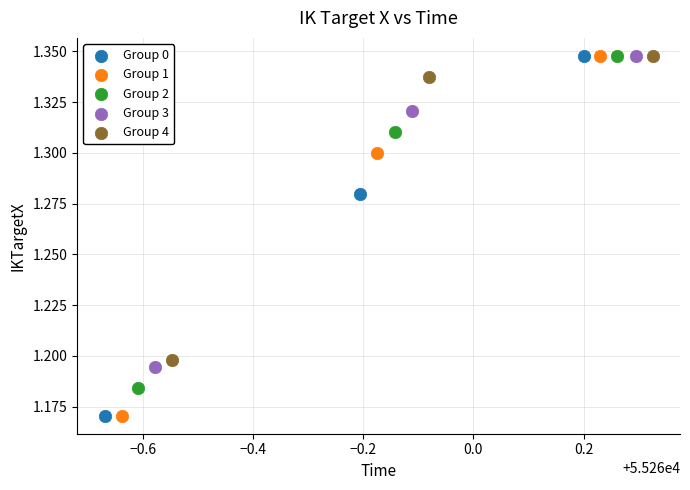

What are all the series names shown in the legend?

Group 0, Group 1, Group 2, Group 3, Group 4